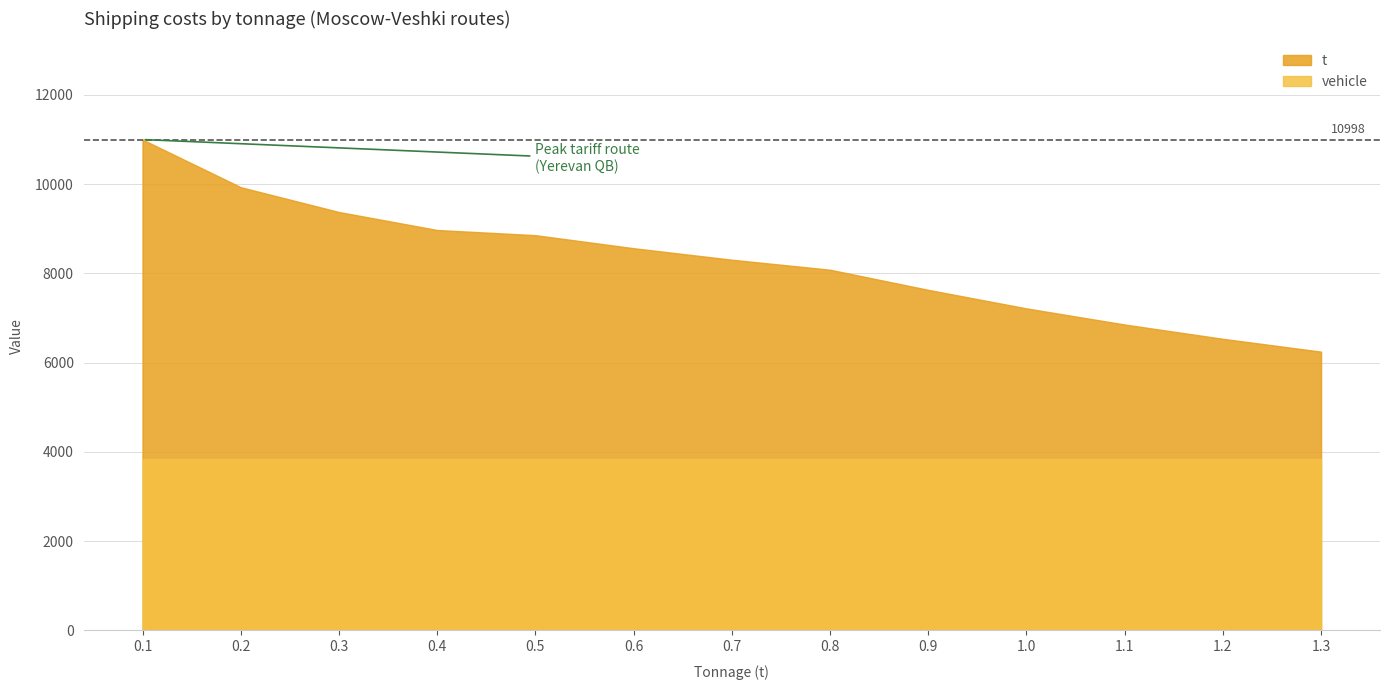

True or false: vehicle and t intersect in this chart.

False